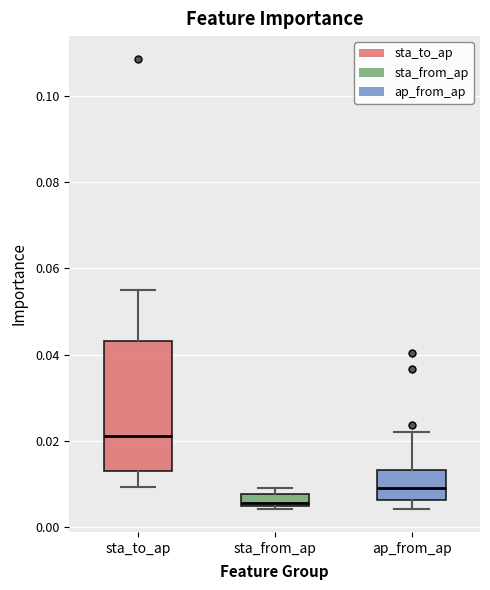

Which box's median line is the highest?

sta_to_ap